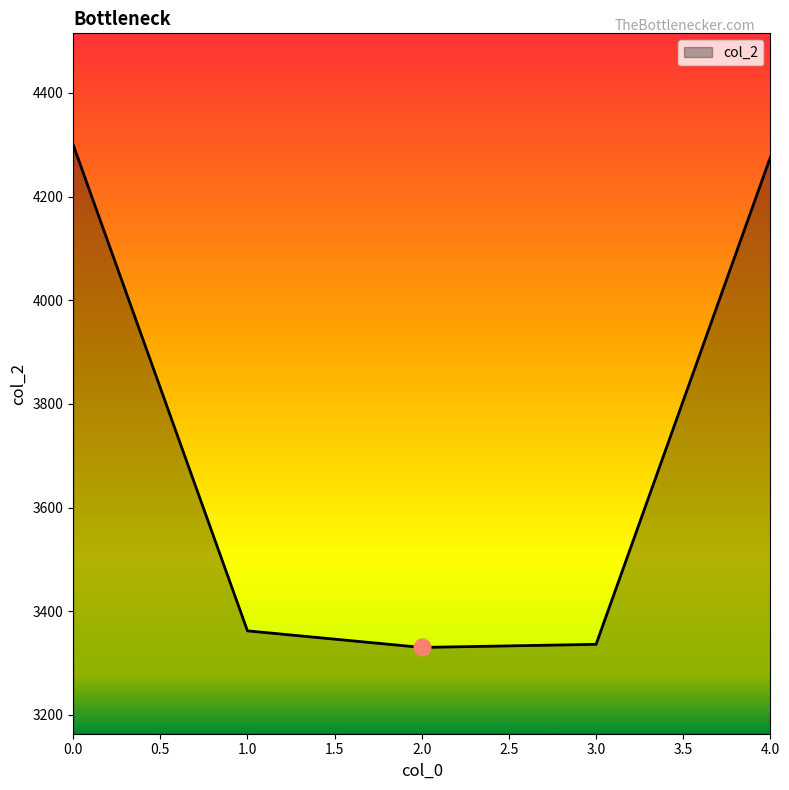

True or false: there are more than 2 points higher than both neighbors.

False